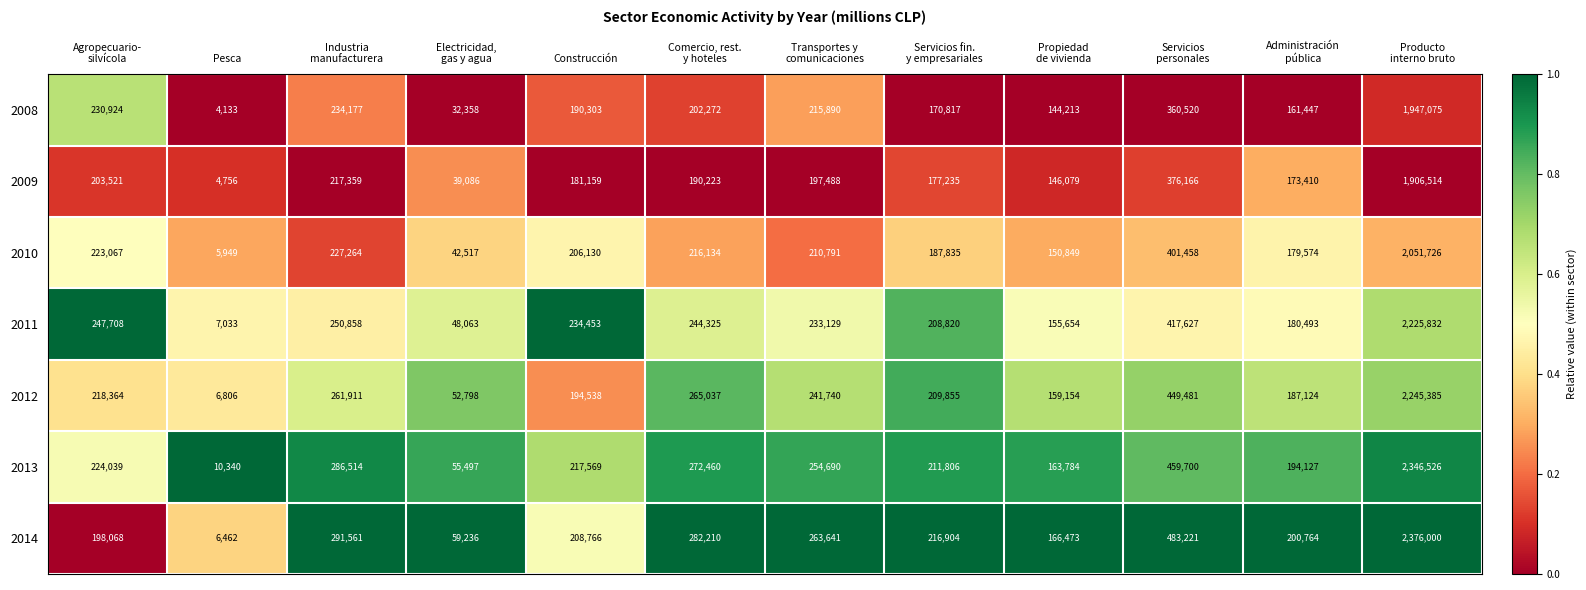

What is the minimum value for 2014?

6462